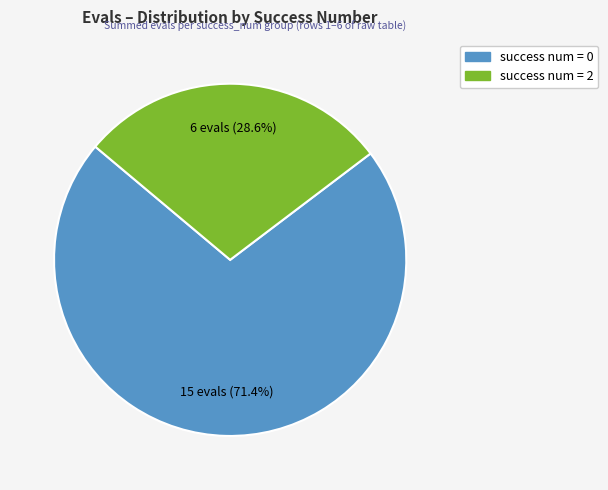

Is there a majority slice in this chart?

Yes